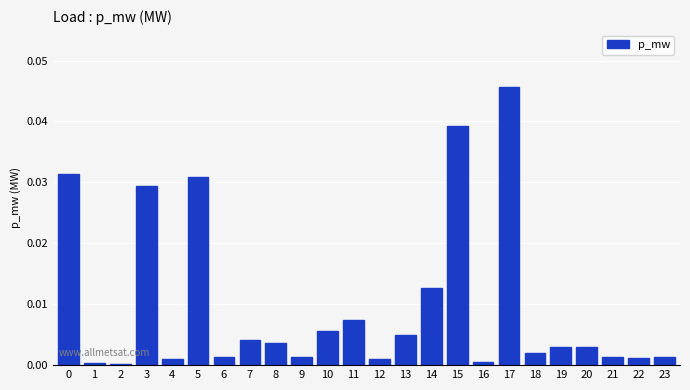

Which category has the highest value across all series?

17